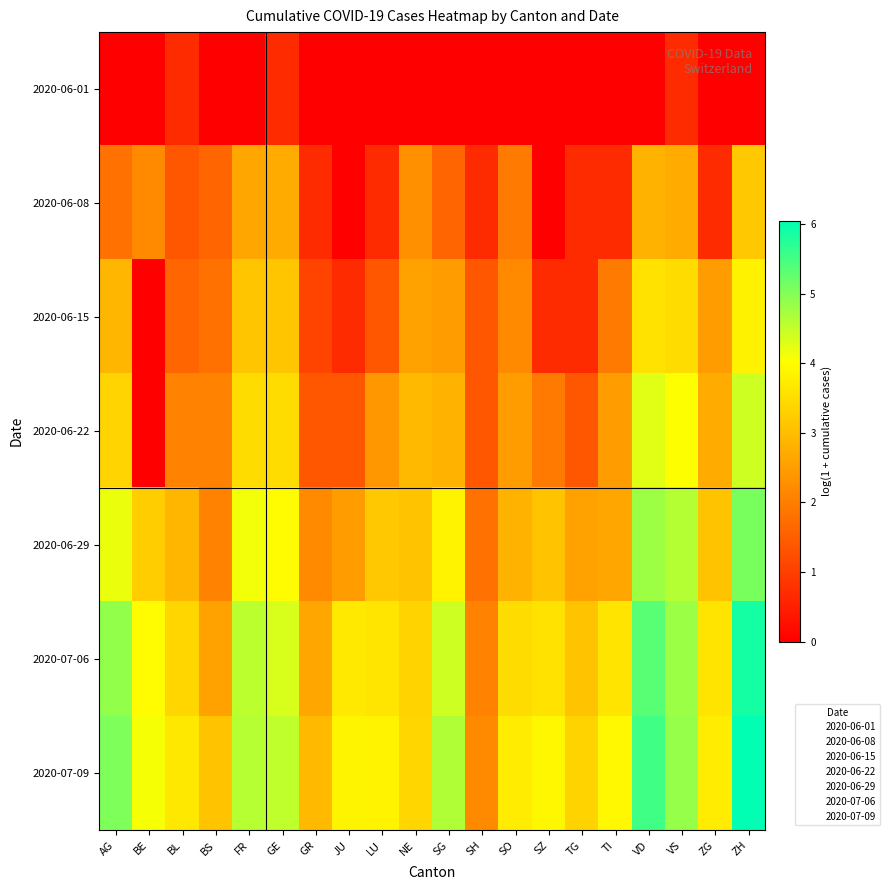

Reading right to left, transcribe all the data shown in this chart.

2020-06-01: ZH=0.0	ZG=0.0	VS=0.7	VD=0.0	TI=0.0	TG=0.0	SZ=0.0	SO=0.0	SH=0.0	SG=0.0	NE=0.0	LU=0.0	JU=0.0	GR=0.0	GE=0.7	FR=0.0	BS=0.0	BL=0.7	BE=0.0	AG=0.0
2020-06-08: ZH=3.2	ZG=0.7	VS=2.7	VD=2.8	TI=0.7	TG=0.7	SZ=0.0	SO=1.9	SH=0.7	SG=1.6	NE=2.3	LU=0.7	JU=0.0	GR=0.7	GE=2.7	FR=2.6	BS=1.6	BL=1.4	BE=2.2	AG=1.8
2020-06-15: ZH=3.8	ZG=2.5	VS=3.5	VD=3.6	TI=1.9	TG=0.7	SZ=0.7	SO=2.2	SH=1.4	SG=2.5	NE=2.6	LU=1.4	JU=0.7	GR=1.1	GE=3.1	FR=3.1	BS=1.8	BL=1.6	BE=0.0	AG=2.9
2020-06-22: ZH=4.4	ZG=2.7	VS=4.0	VD=4.3	TI=2.5	TG=1.4	SZ=1.9	SO=2.5	SH=1.4	SG=2.8	NE=2.9	LU=2.4	JU=1.4	GR=1.4	GE=3.5	FR=3.5	BS=2.1	BL=2.1	BE=0.0	AG=3.4
2020-06-29: ZH=5.1	ZG=3.1	VS=4.6	VD=4.8	TI=2.6	TG=2.6	SZ=3.1	SO=2.8	SH=1.8	SG=3.9	NE=3.1	LU=3.2	JU=2.5	GR=2.2	GE=4.0	FR=4.1	BS=2.1	BL=2.9	BE=3.3	AG=4.2
2020-07-06: ZH=5.9	ZG=3.6	VS=4.8	VD=5.3	TI=3.6	TG=3.1	SZ=3.6	SO=3.5	SH=2.1	SG=4.4	NE=3.3	LU=3.6	JU=3.7	GR=2.6	GE=4.3	FR=4.6	BS=2.6	BL=3.4	BE=4.0	AG=4.9
2020-07-09: ZH=6.0	ZG=3.7	VS=4.9	VD=5.5	TI=3.9	TG=3.3	SZ=3.9	SO=3.7	SH=2.2	SG=4.7	NE=3.4	LU=3.9	JU=3.9	GR=2.9	GE=4.5	FR=4.6	BS=3.1	BL=3.7	BE=4.1	AG=5.0